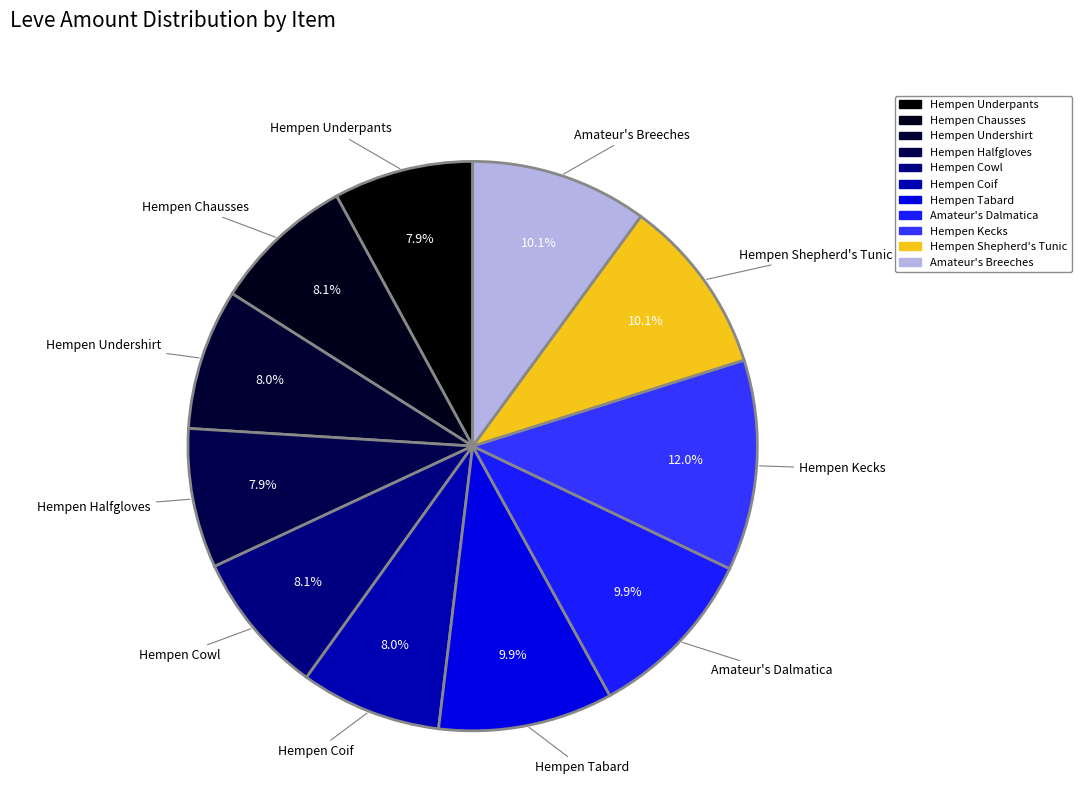

How many segments does this pie chart have?

11